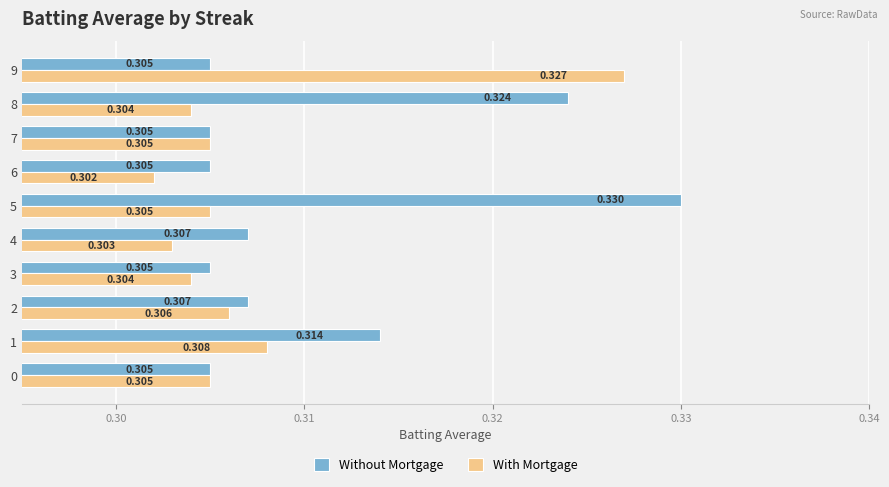

Is the value of Without Mortgage at 8 greater than the value of With Mortgage at 5?

Yes